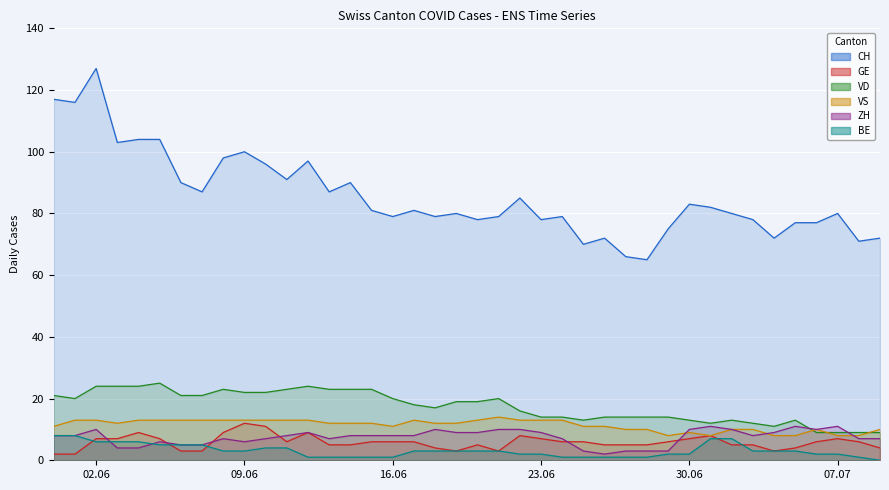

What is the value of the GE line point at the 11th from the left?

11